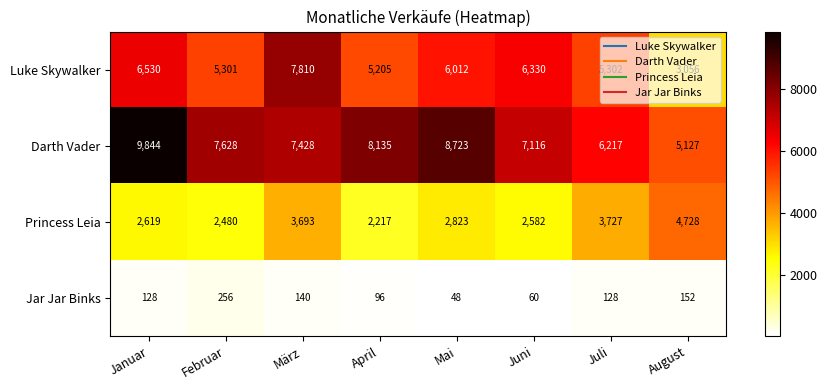

What is the sum of all Princess Leia values?

24869